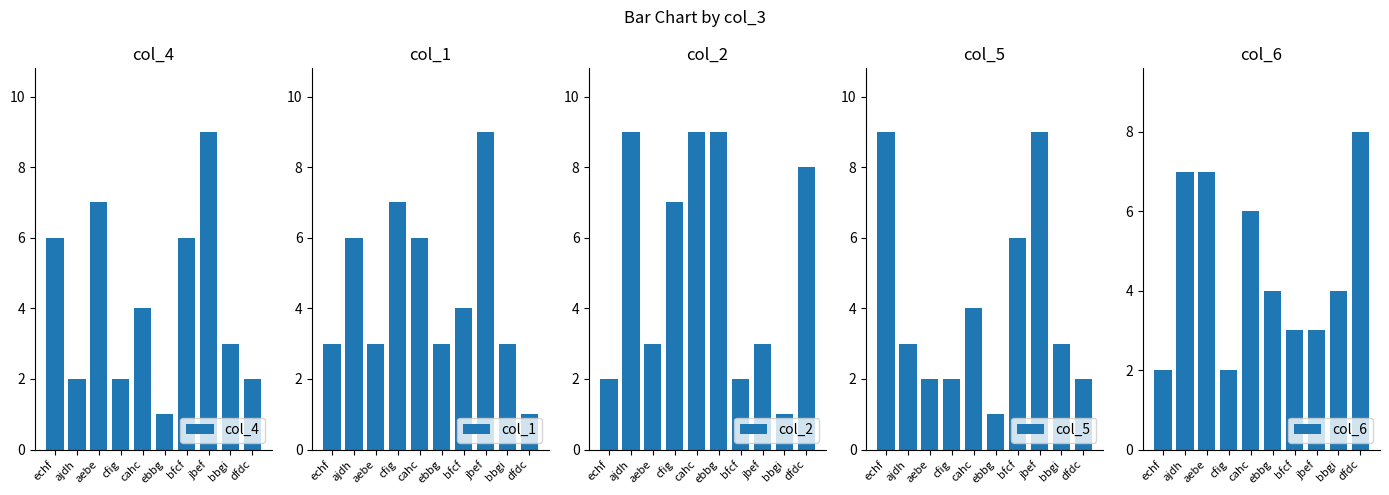

How many bars are there in total?

50